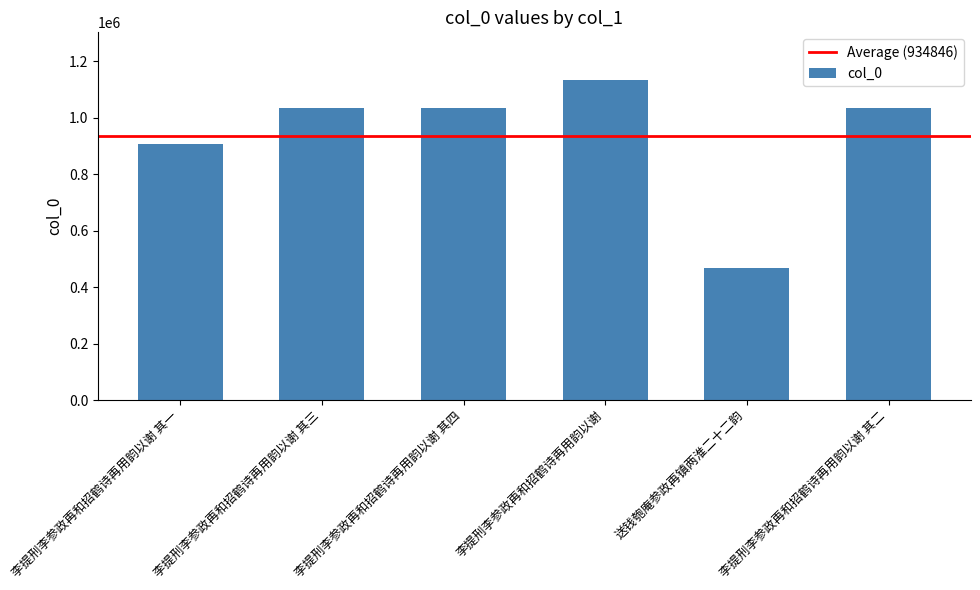

True or false: the data shows 1132329 at 李提刑李参政再和招鹤诗再用韵以谢.

True